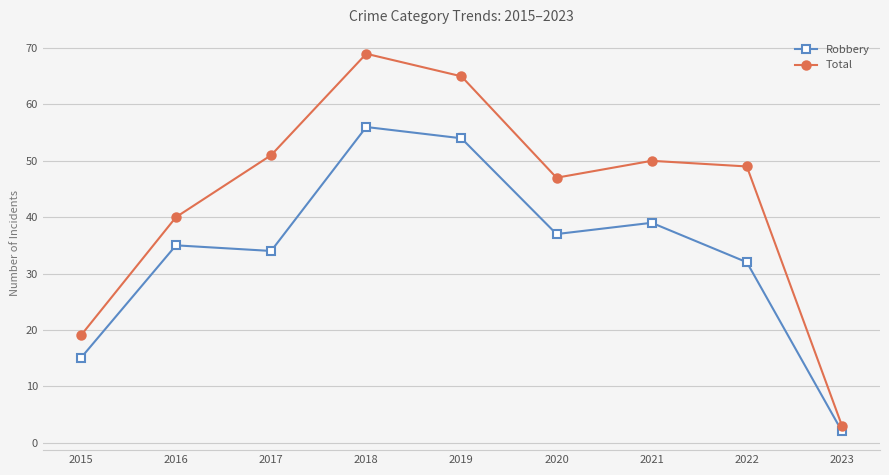

What is the smallest value displayed?

2